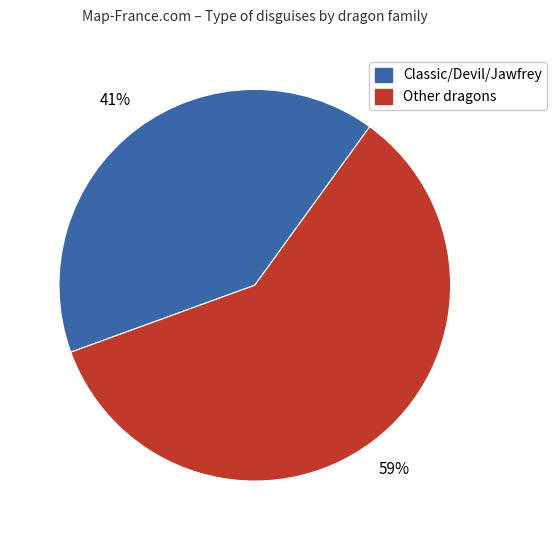

To the nearest percent, what is the average slice percentage?

50%